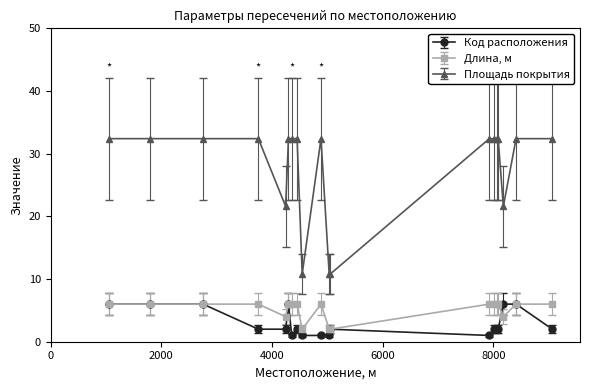

At how many categories does at least one series exceed 5?

19